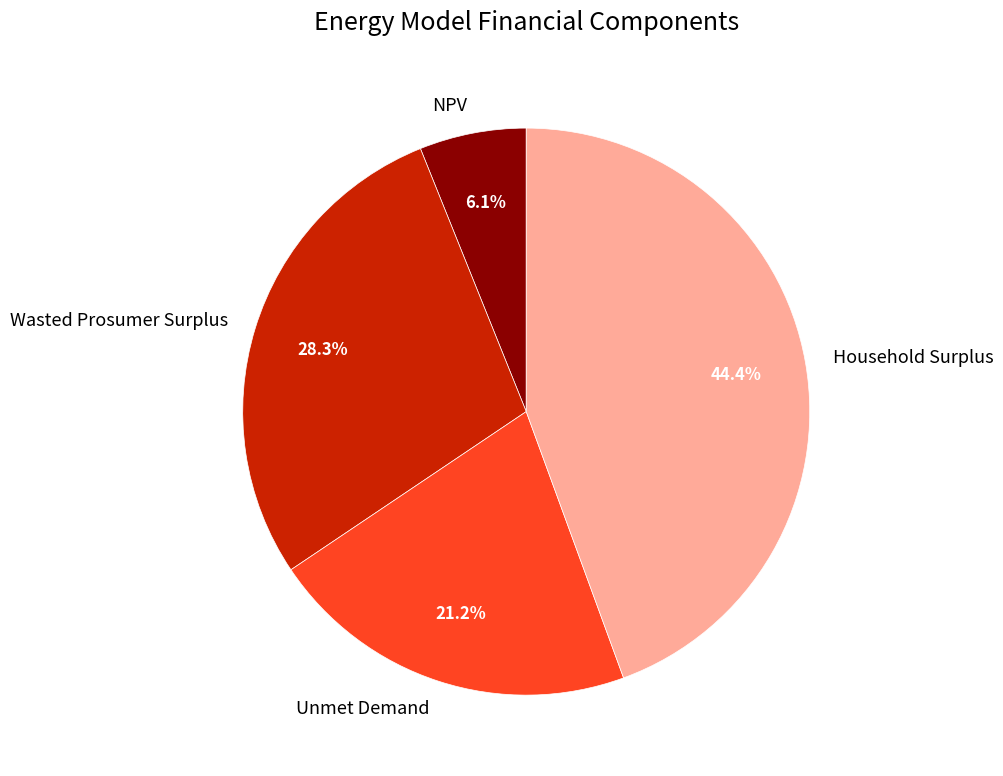

How many slices are in this pie chart?

4